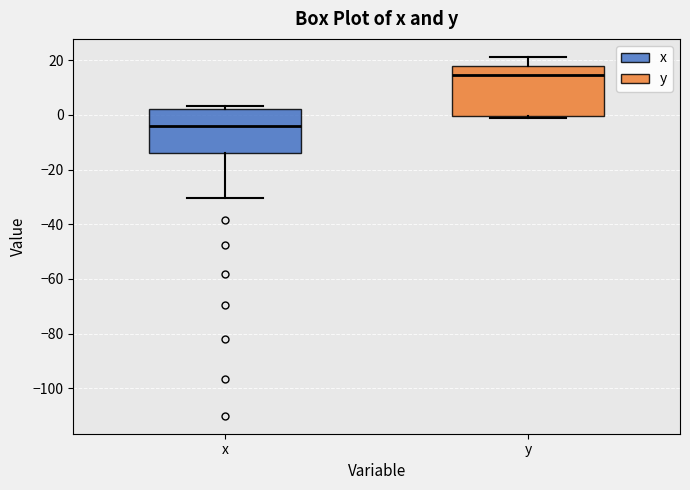

Which box has the lowest median line?

x